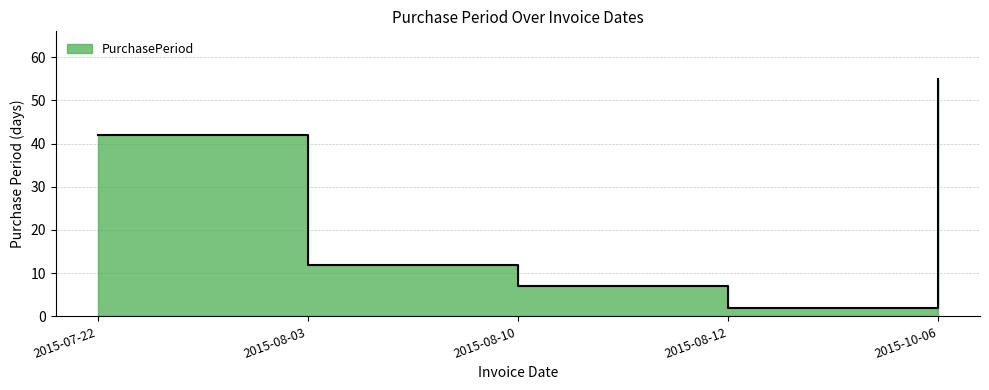

What is the sum of the values at 2015-07-22 and 2015-08-03?

54